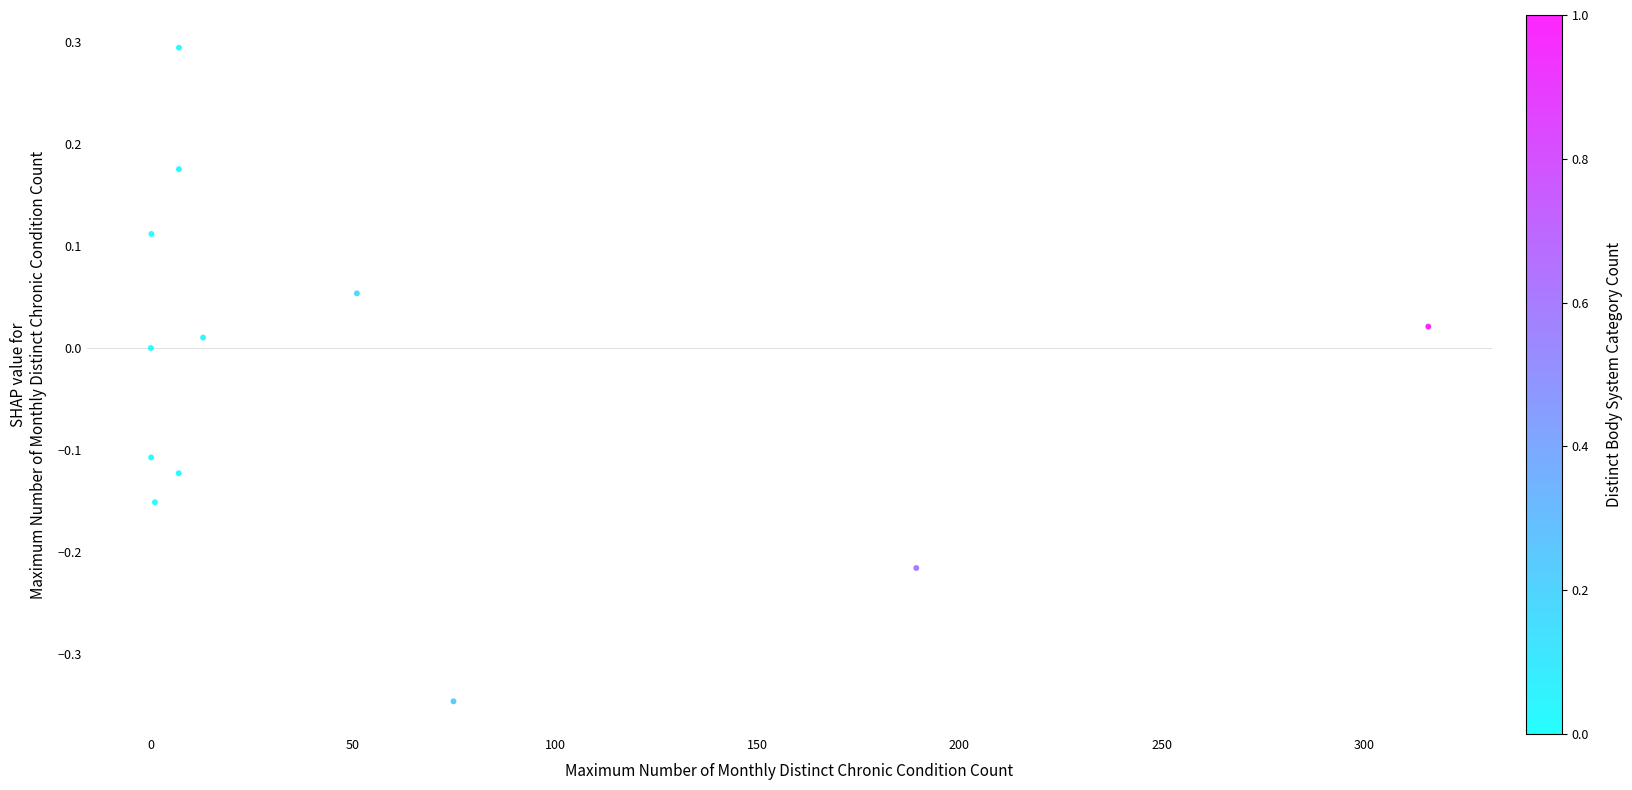

What is the average X value?

55.5